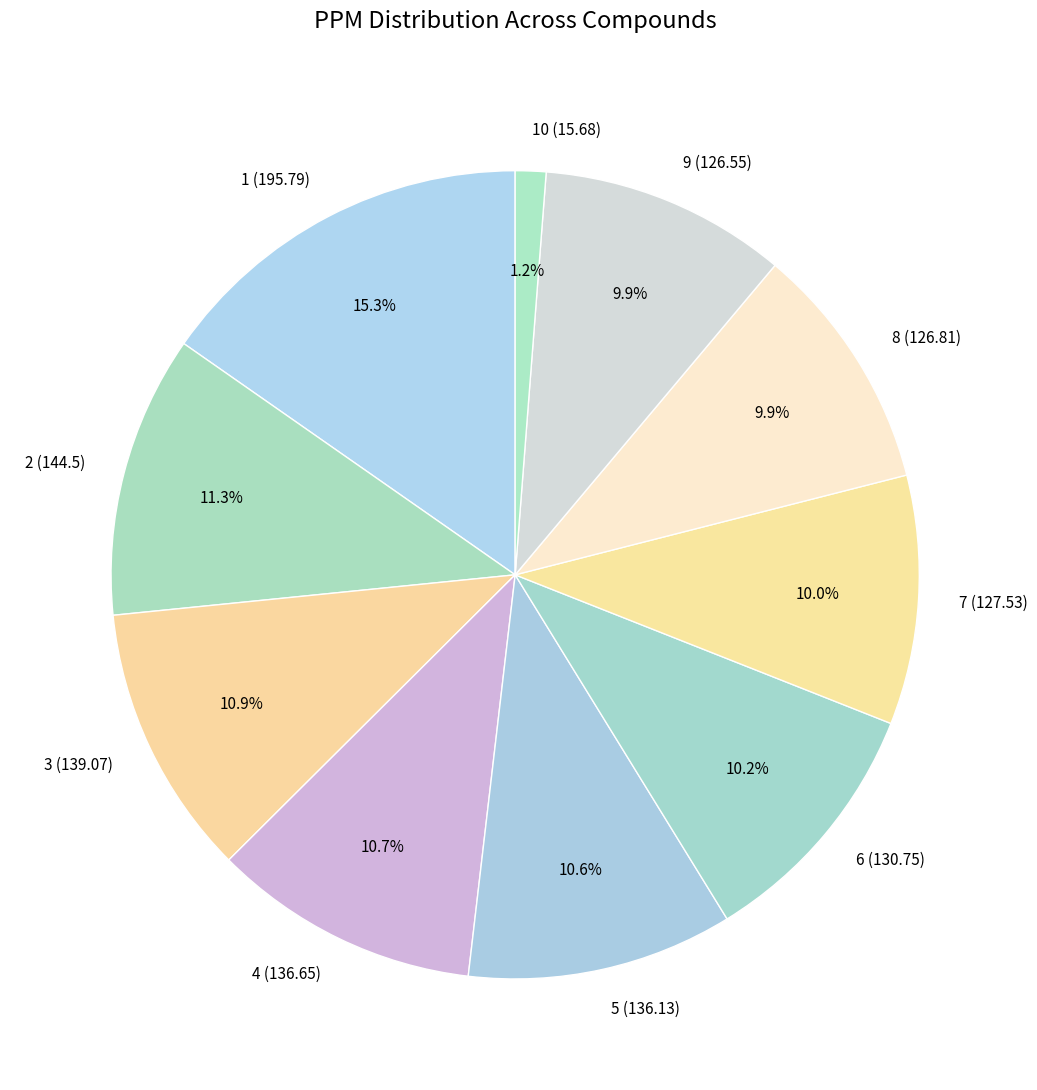

The 5 (136.13) slice represents 11% of the pie. True or false?

True